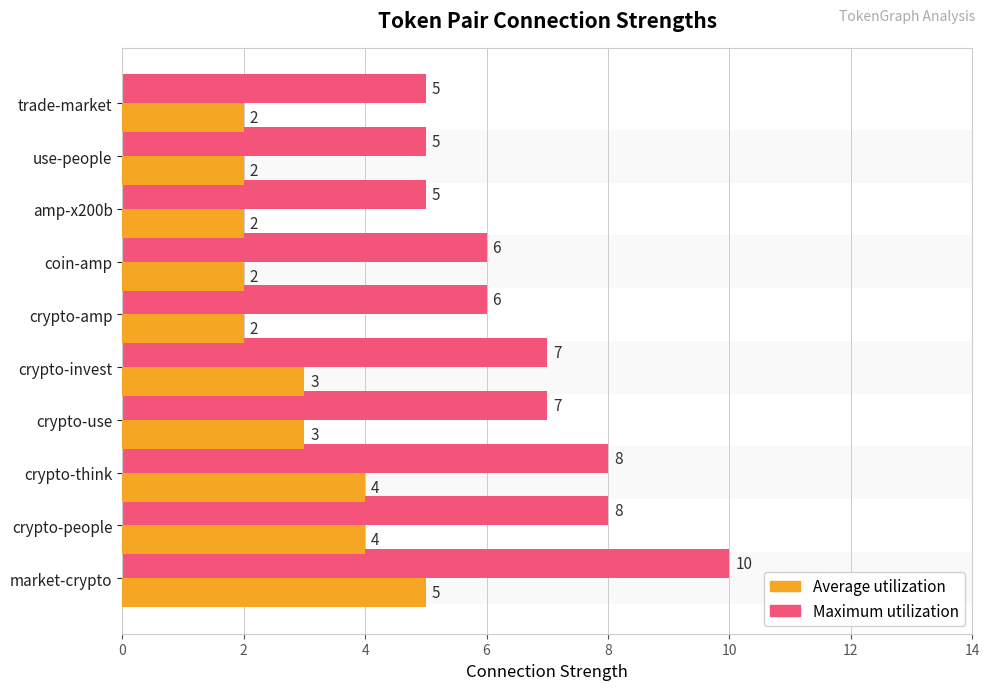

Rank the series by their average value, from lowest to highest.

Average utilization, Maximum utilization